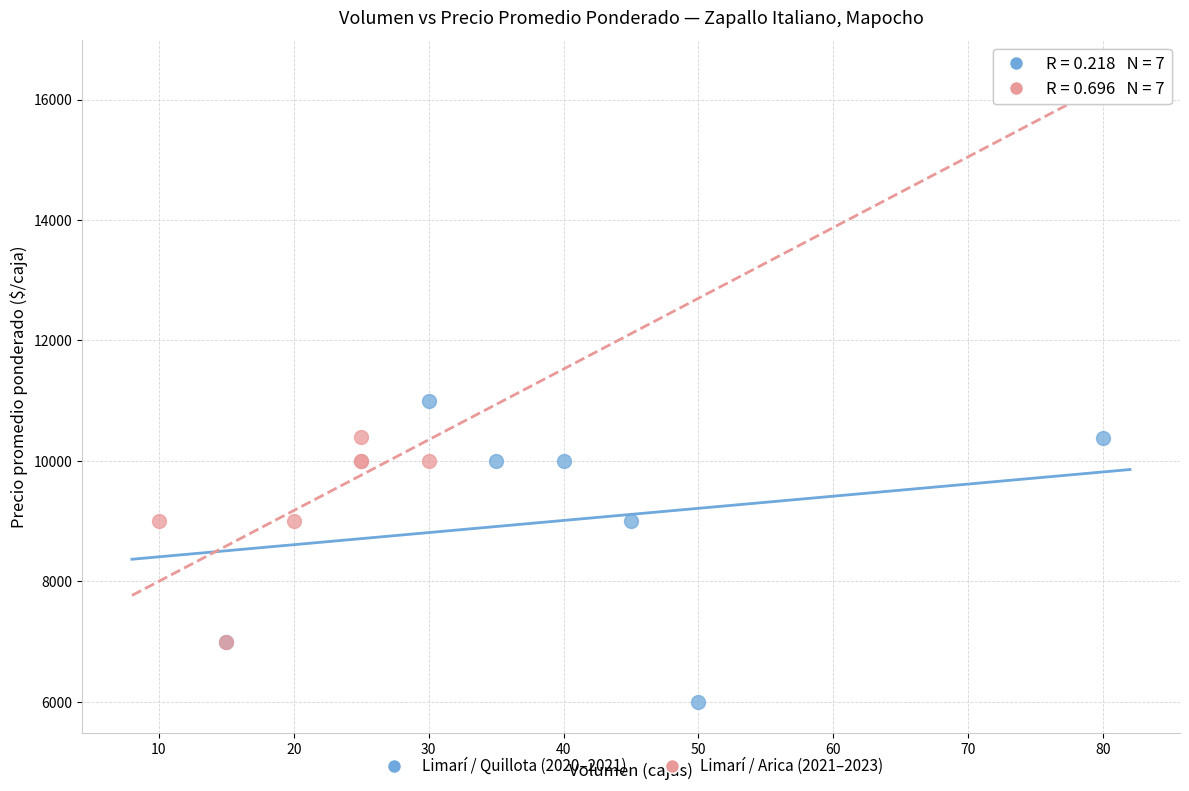

Which series contains the highest Y value?

Limarí / Quillota (2020–2021)